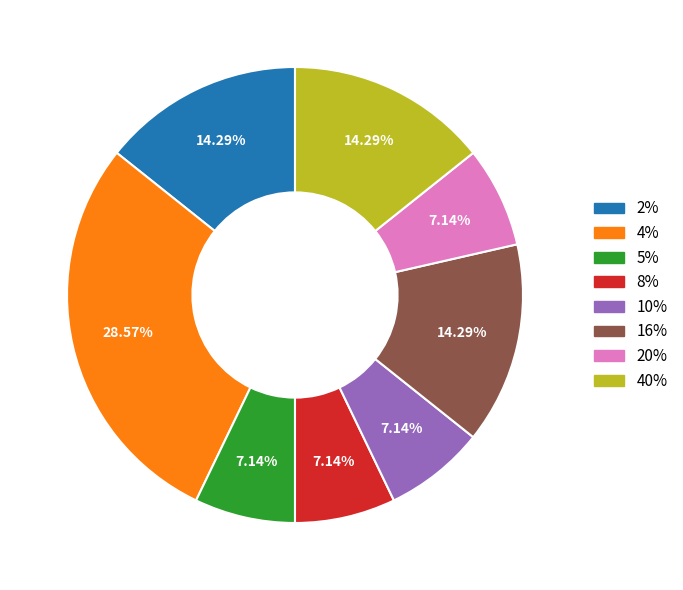

Count the number of slices in the pie.

8